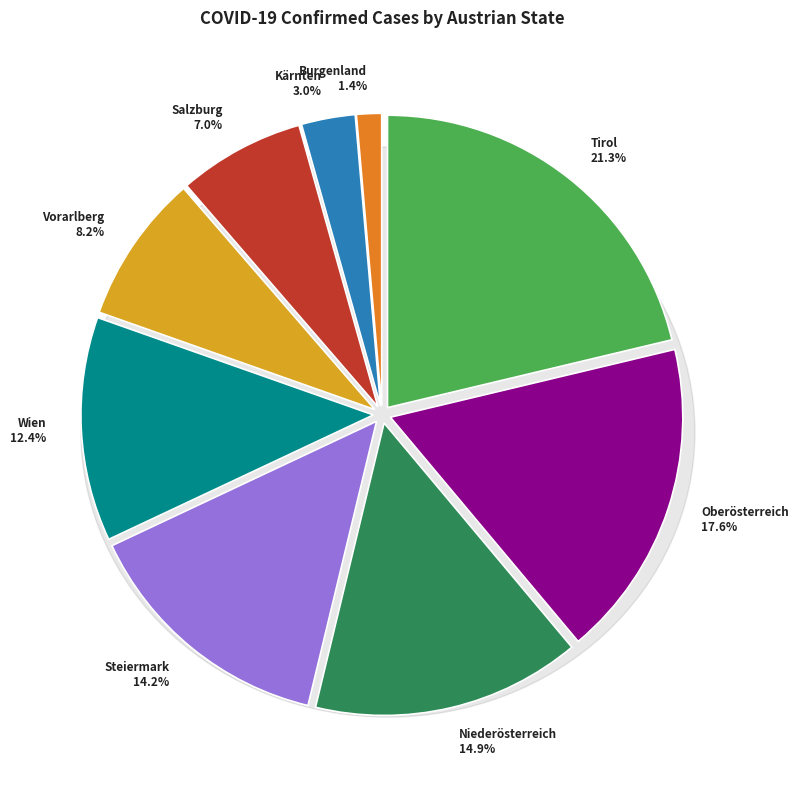

How many slices are in this pie chart?

9